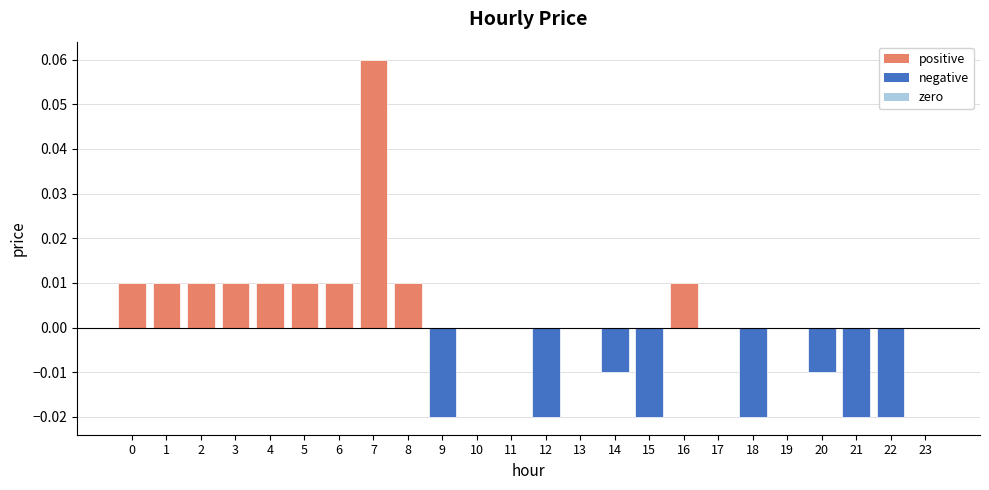

At which category does the chart reach its peak across all series?

7